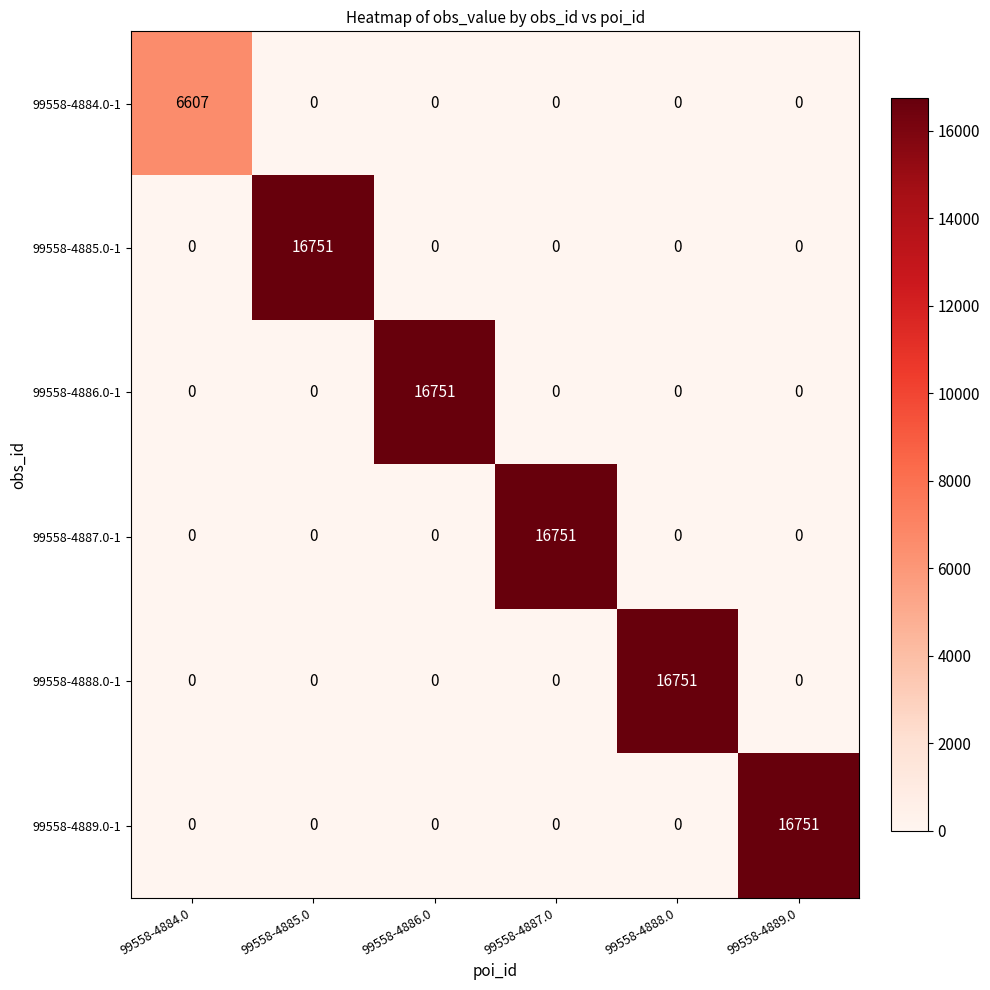

The 99558-4889.0-1 series shows 16751 at 99558-4889.0. True or false?

True